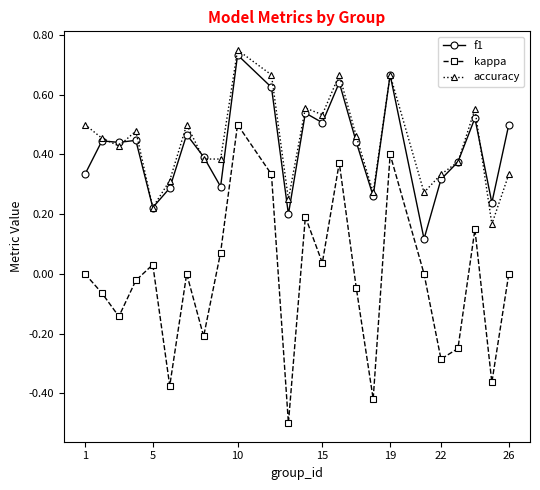

Count the number of categories in the chart.

24